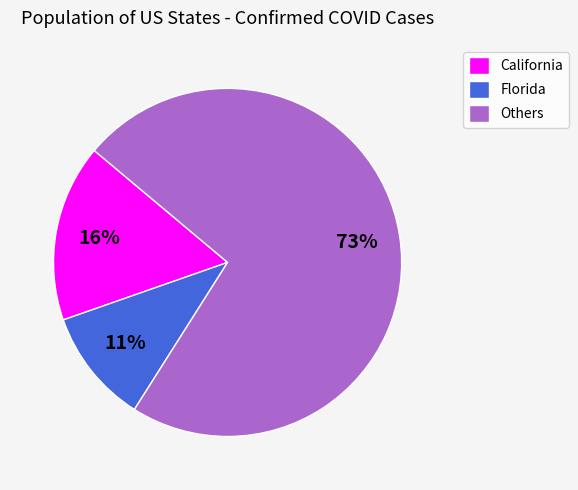

Is there a majority slice in this chart?

Yes